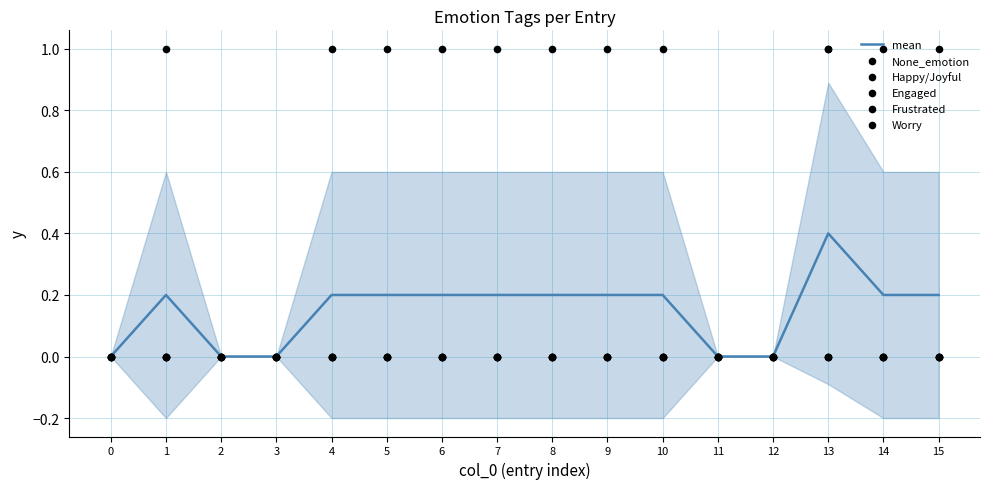

Which series contains the highest Y value?

None_emotion